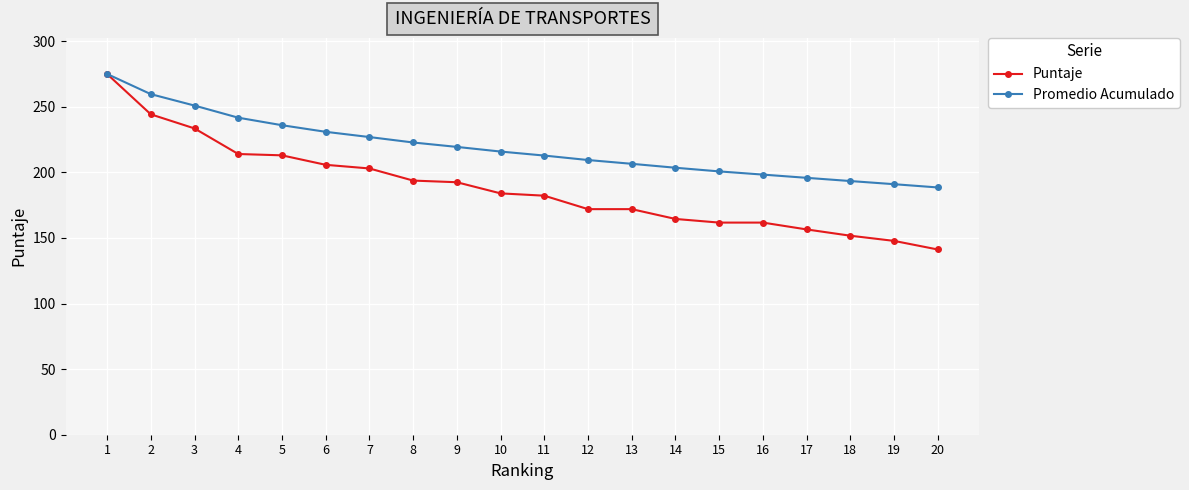

Between 3 and 16, which series saw the biggest shift?

Puntaje